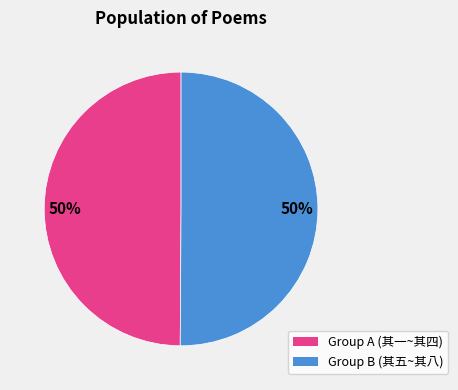

To the nearest percent, what is the average slice percentage?

50%